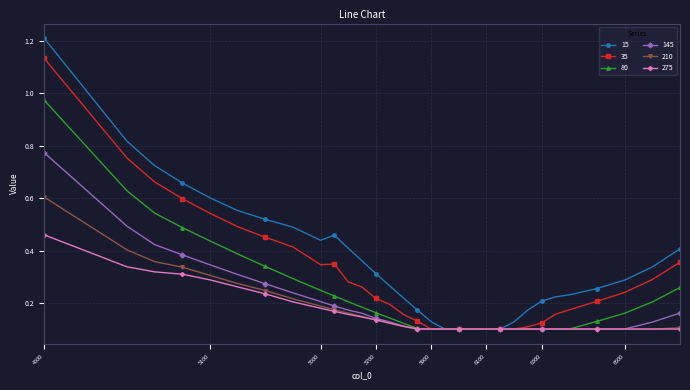

What are all the series names shown in the legend?

15, 35, 80, 145, 210, 275